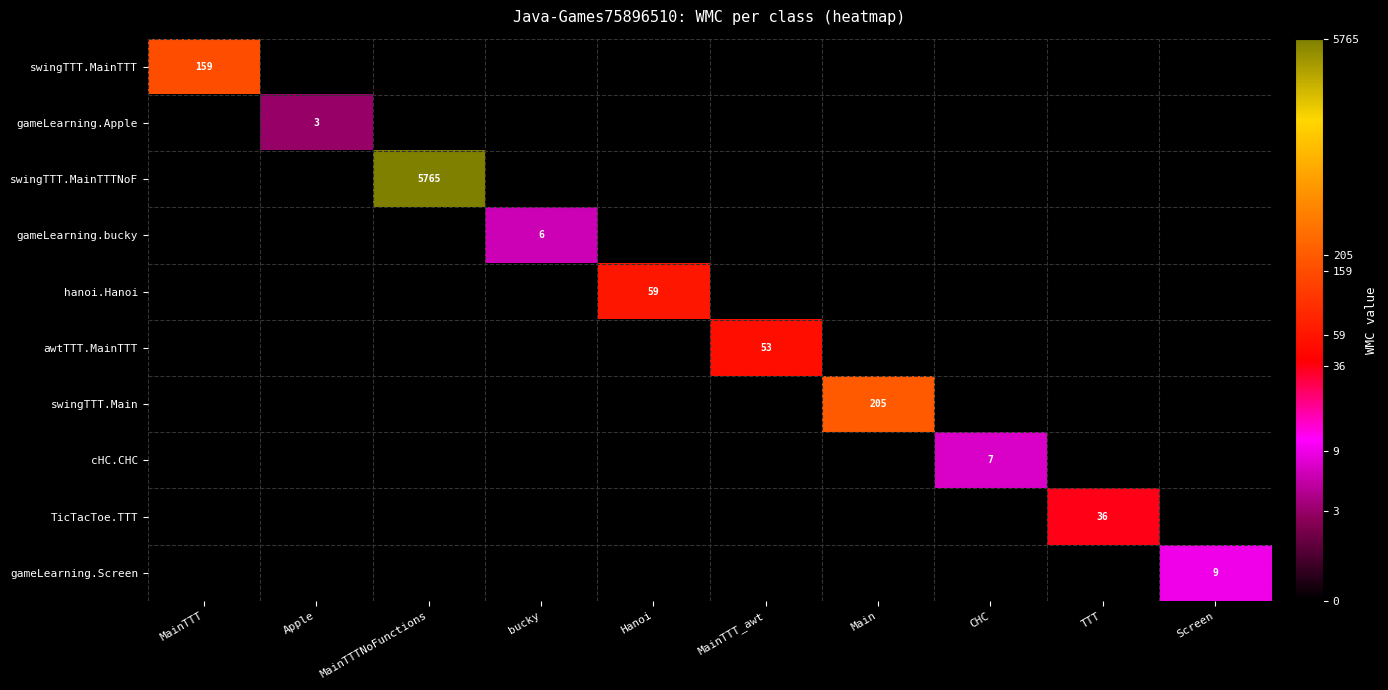

Which has a higher value, Apple or MainTTT?

MainTTT